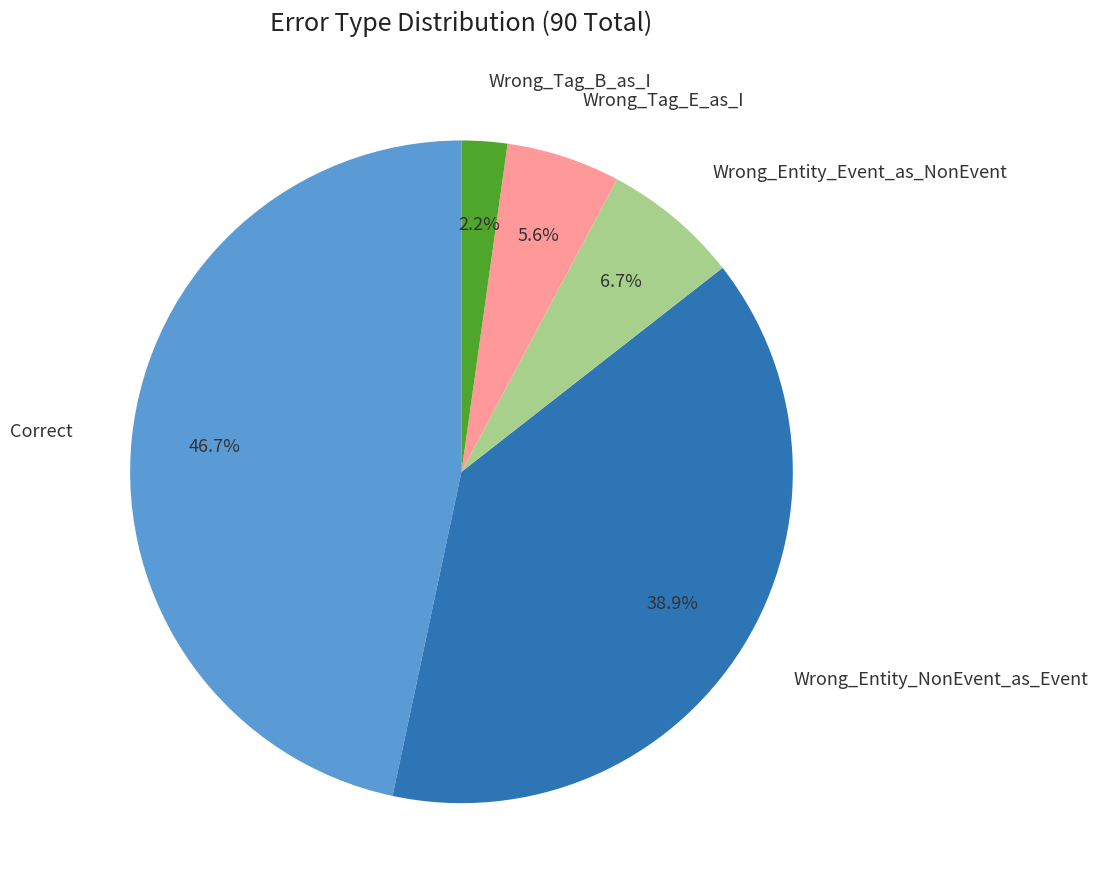

Is there a majority slice in this chart?

No